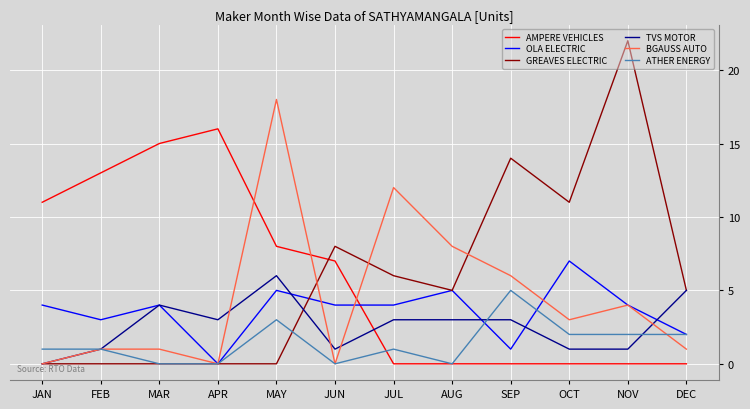

List the series in order of their peak value, lowest first.

ATHER ENERGY, TVS MOTOR, OLA ELECTRIC, AMPERE VEHICLES, BGAUSS AUTO, GREAVES ELECTRIC